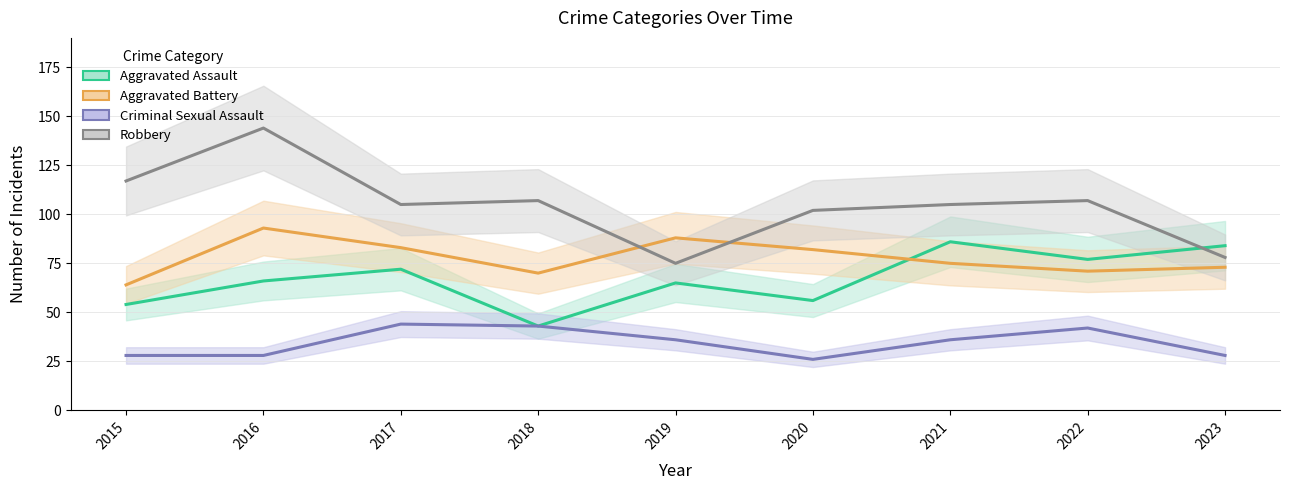

What is the minimum value shown in the chart?

26